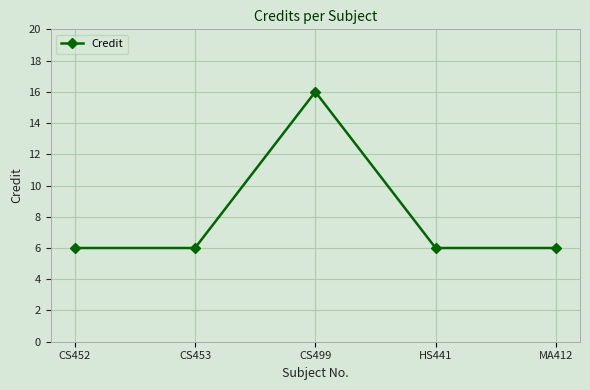

What value does the data have at CS452, to the nearest 5?

5